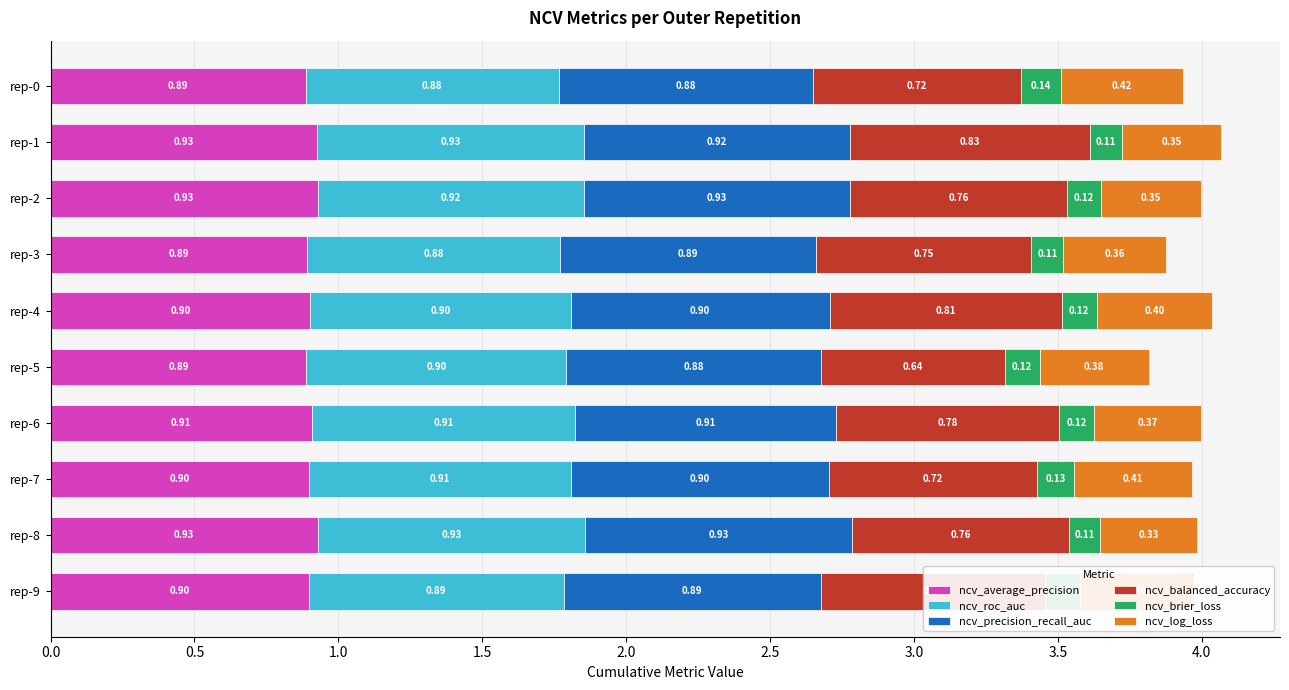

At which category is the sum across all series the highest?

rep-1